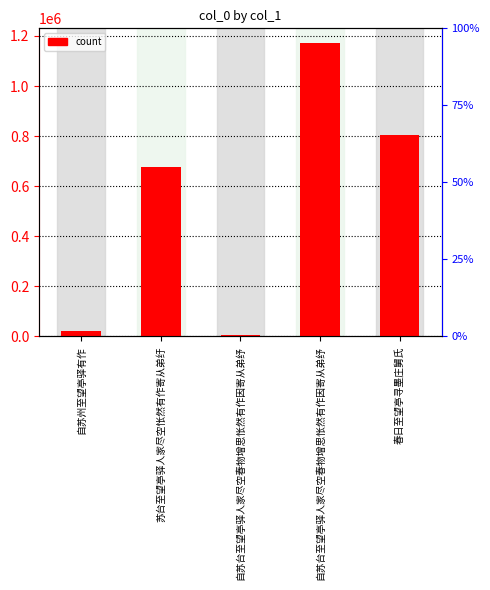

Reading left to right, extract all data points from this chart.

自苏州至望亭驿有作=21881	苏台至望亭驿人家尽空怅然有作寄从弟纡=677917	自苏台至望亭驿人家尽空春物增思怅然有作因寄从弟纾=6851	自苏台至望亭驿人家尽空春物增思怅然有作因寄从弟纾=1172018	春日至望亭寻墨庄舅氏=805116